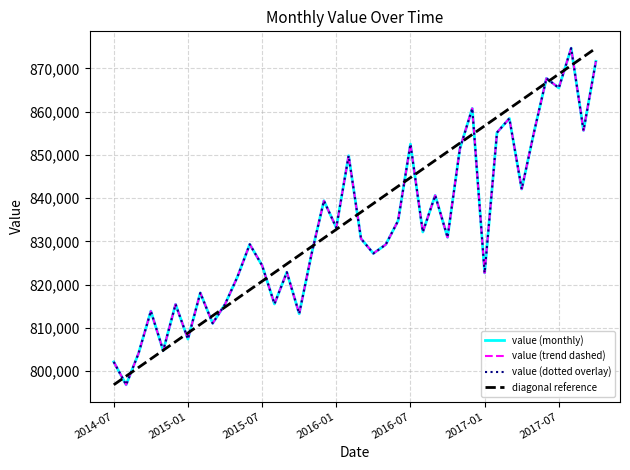

Reading right to left, extract all data points from this chart.

871640	855669	874692	865495	867721	855334	842121	858447	855179	822732	860767	851474	830955	840653	832195	852507	834789	829275	827232	830647	849820	833200	839407	827117	813291	822892	815559	824450	829343	821786	815472	811073	818110	807432	815473	804767	813888	804090	796861	802157